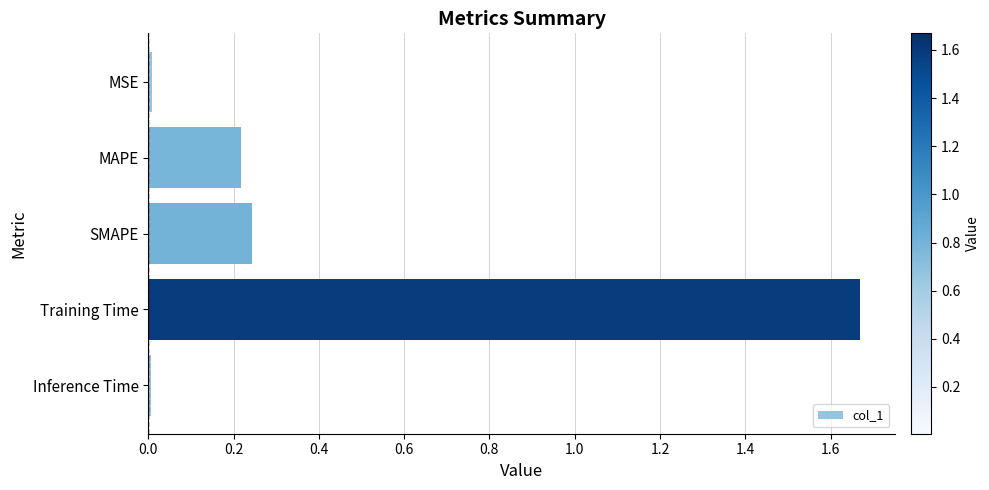

How many bars are there in total?

5